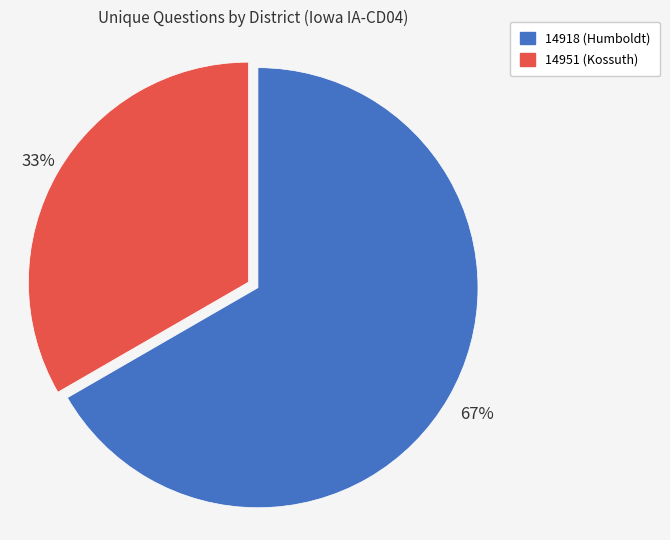

To the nearest percent, what is the average slice percentage?

50%